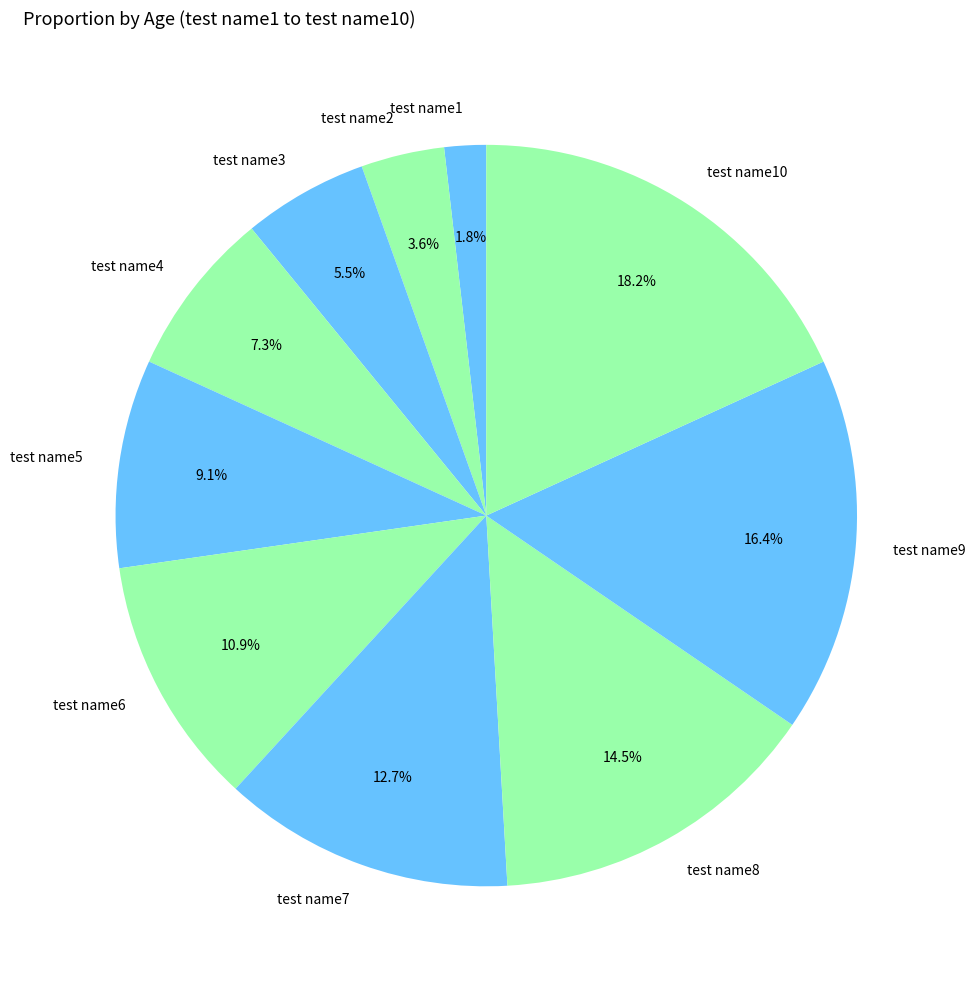

Count the number of slices in the pie.

10